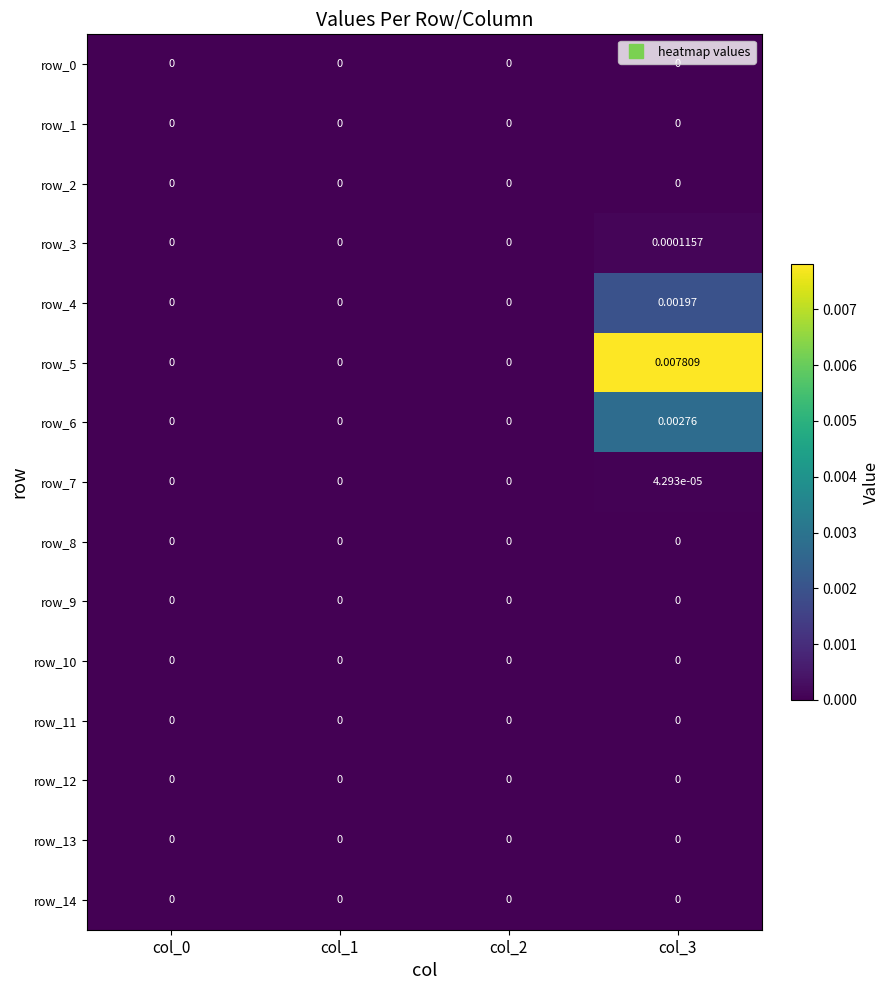

How many distinct data groups are displayed?

15